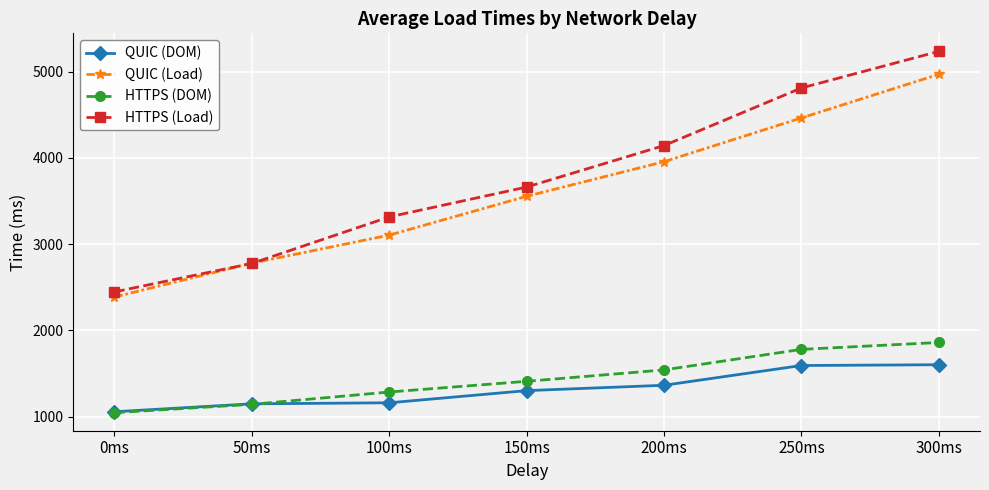

What is the minimum value for HTTPS (DOM)?

1046.6